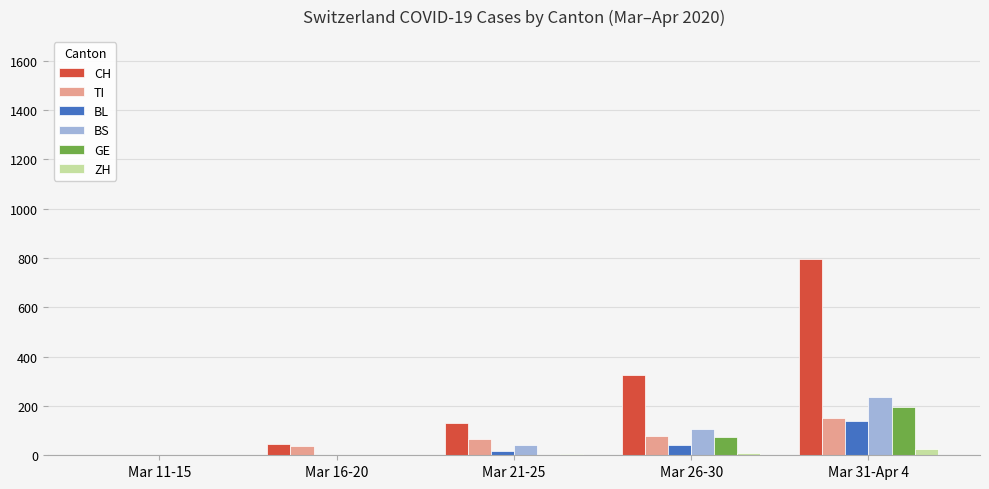

At which category is the sum across all series the highest?

Mar 31-Apr 4